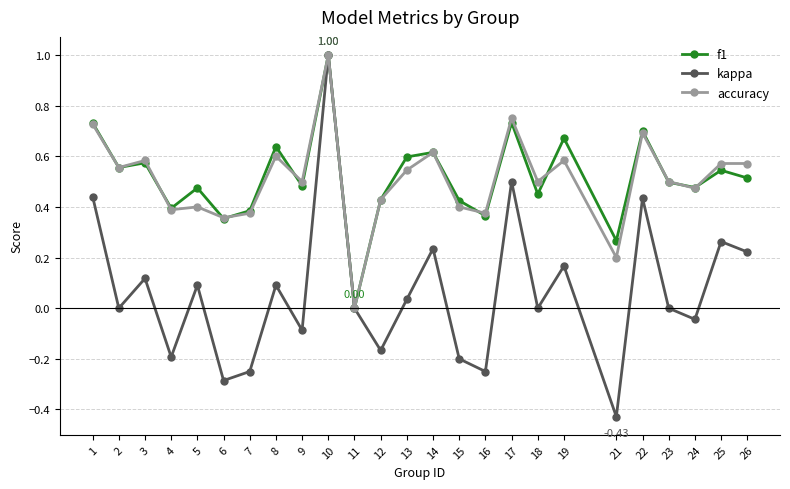

At which category does kappa reach its first local peak?

3